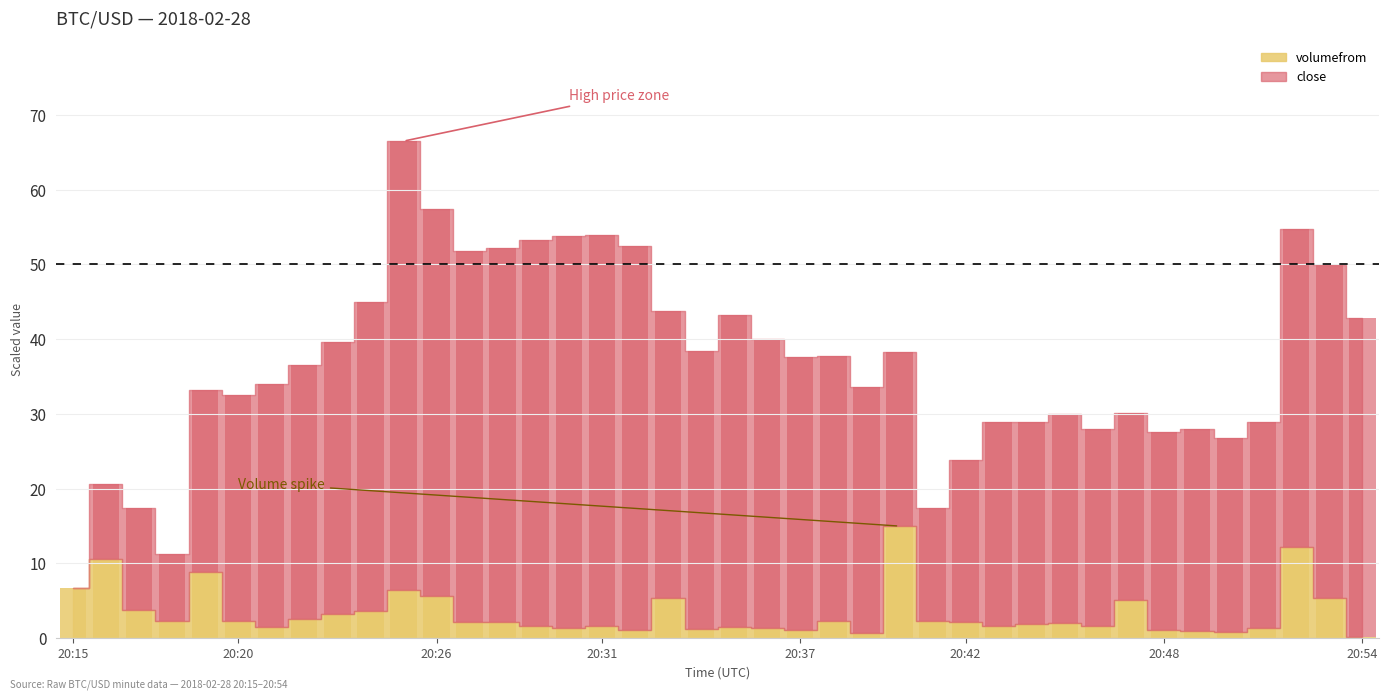

How many bars are there in each group?

2